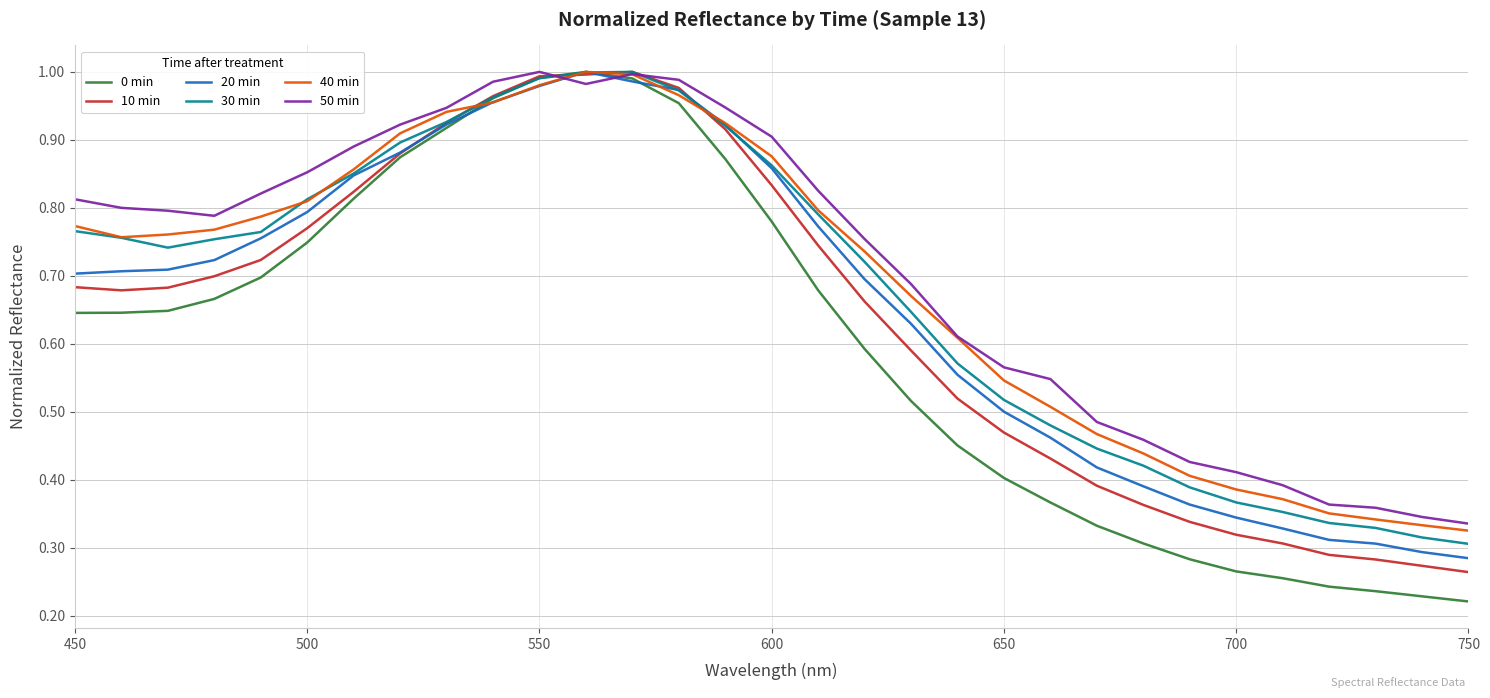

Which series has the largest range (max minus min)?

0 min